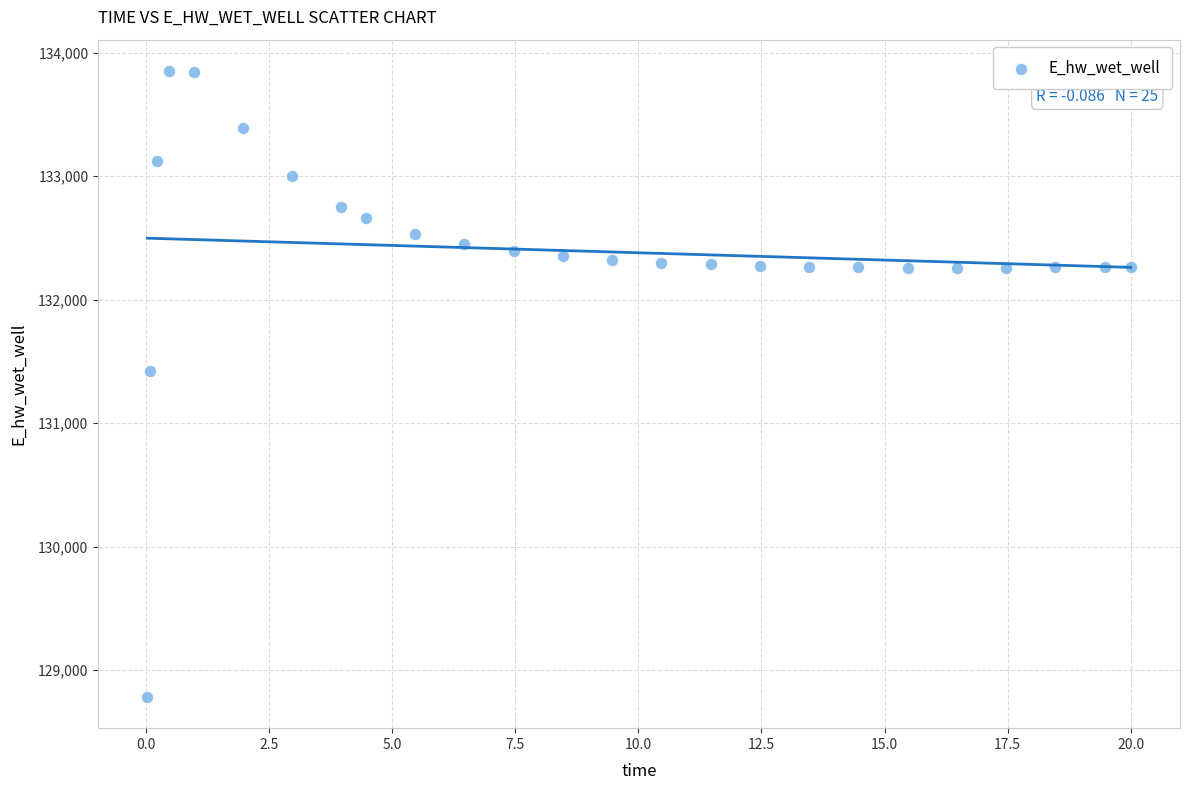

What is the range of Y values (max minus min)?

5070.8